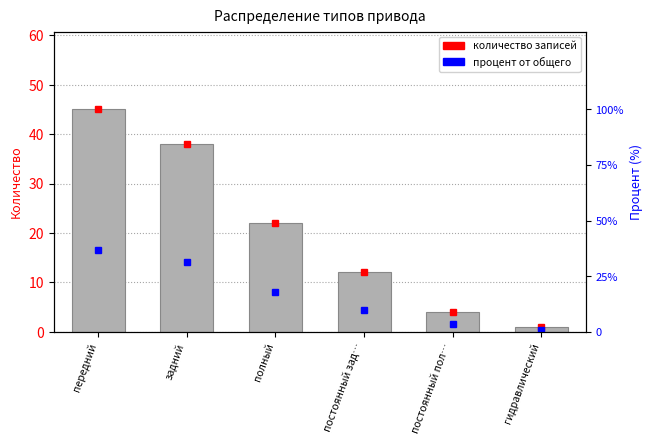

The value at передний is 45. True or false?

True